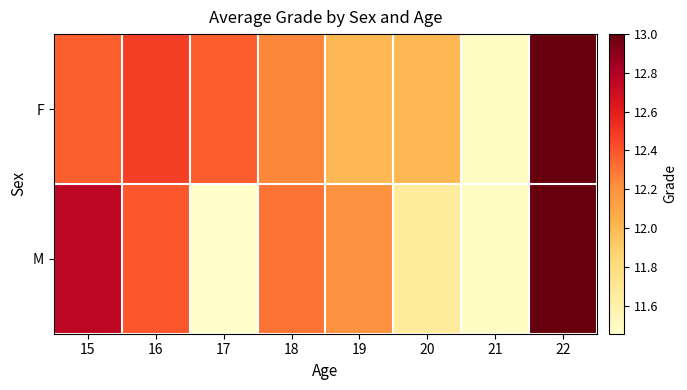

Which has a higher value, 16 or 18?

16